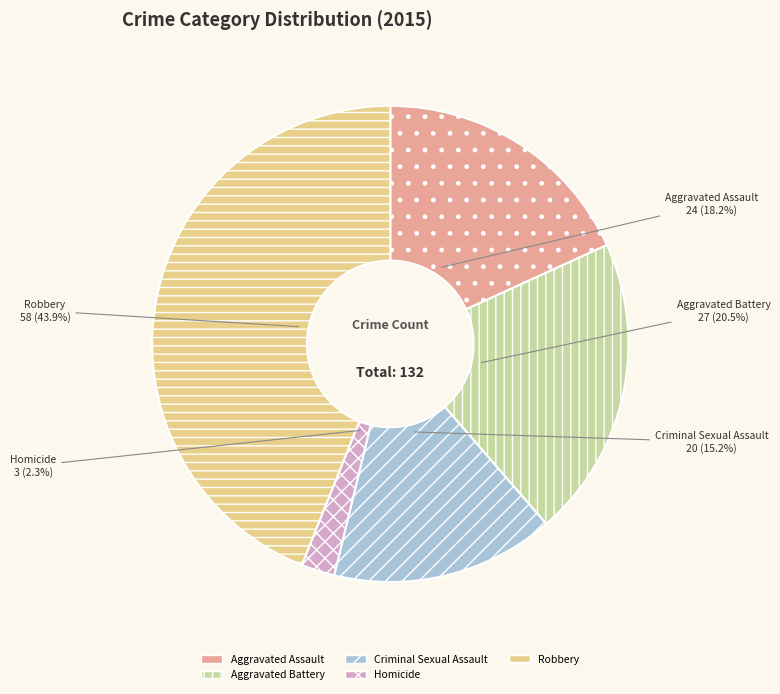

Between Aggravated Battery and Criminal Sexual Assault, which is larger?

Aggravated Battery